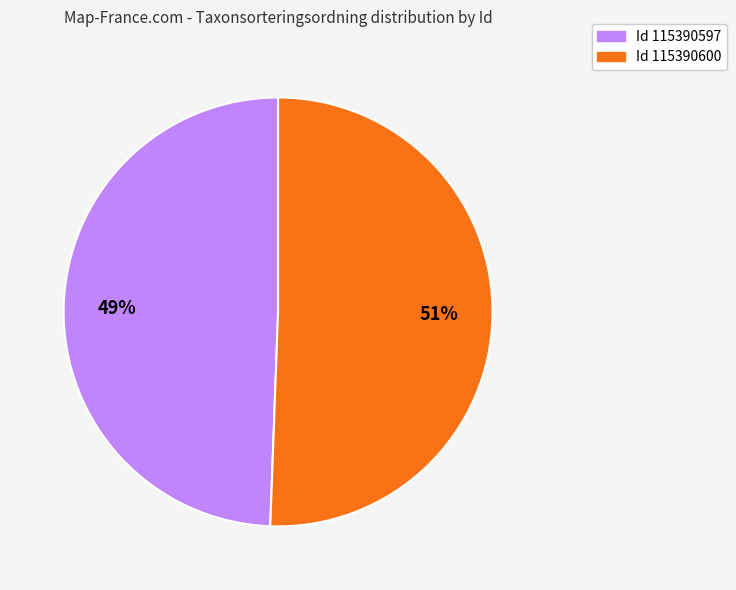

Does any single category account for the majority?

Yes